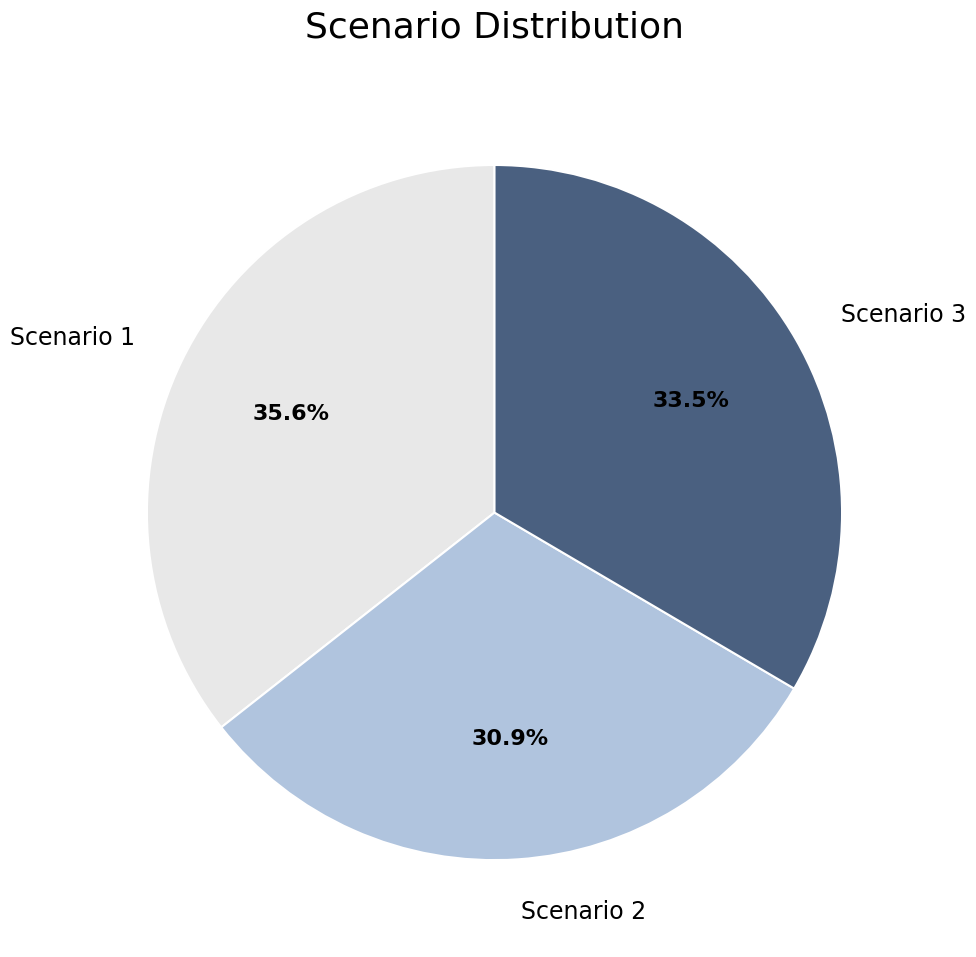

Approximately how many times larger is the value at Scenario 3 compared to Scenario 2?

1.1